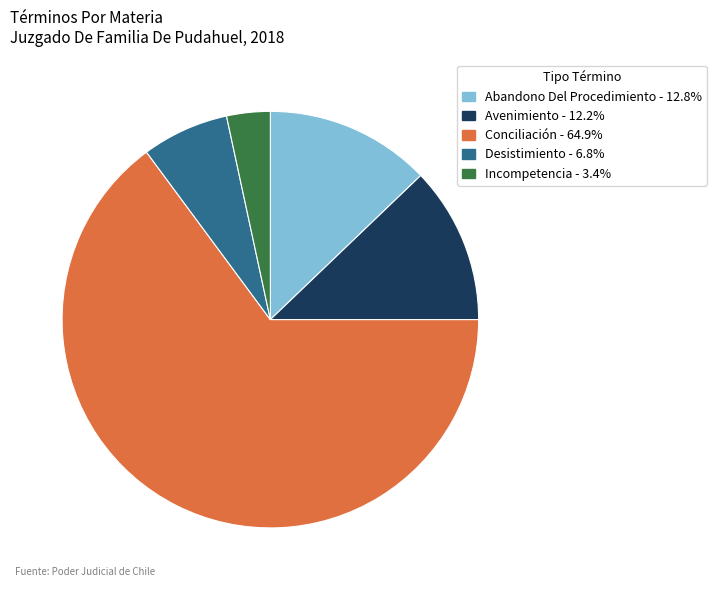

How many segments does this pie chart have?

5